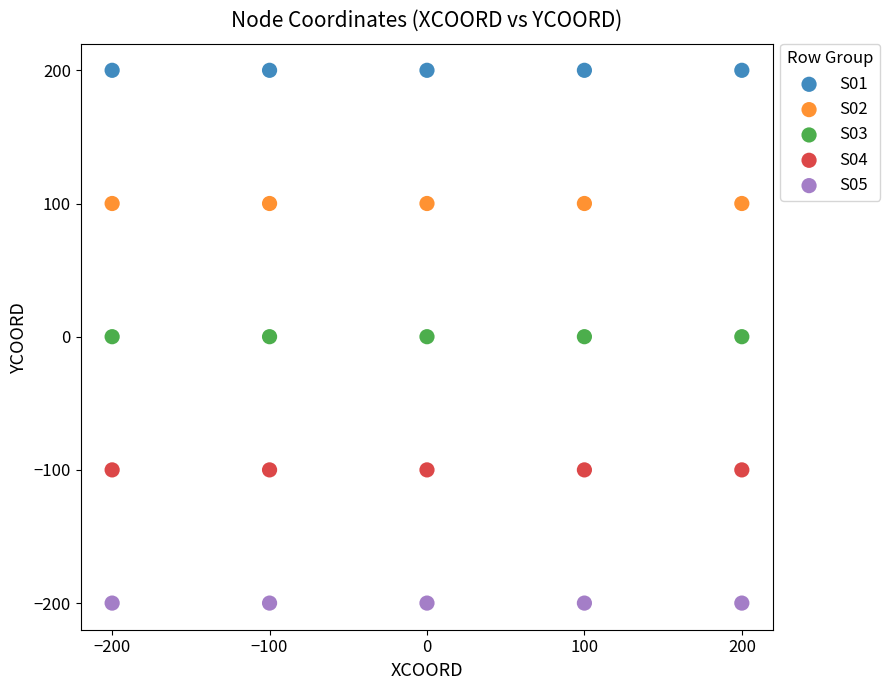

What are all the series names shown in the legend?

S01, S02, S03, S04, S05